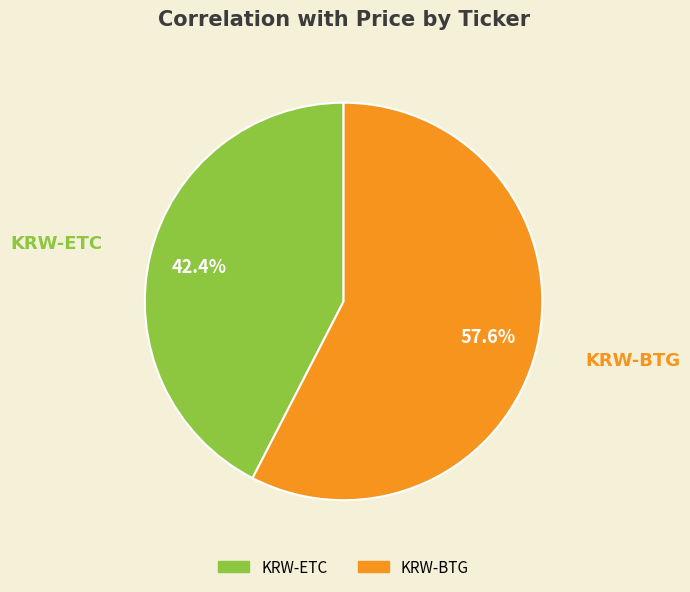

Combined, do KRW-ETC and KRW-BTG account for over 50%?

Yes